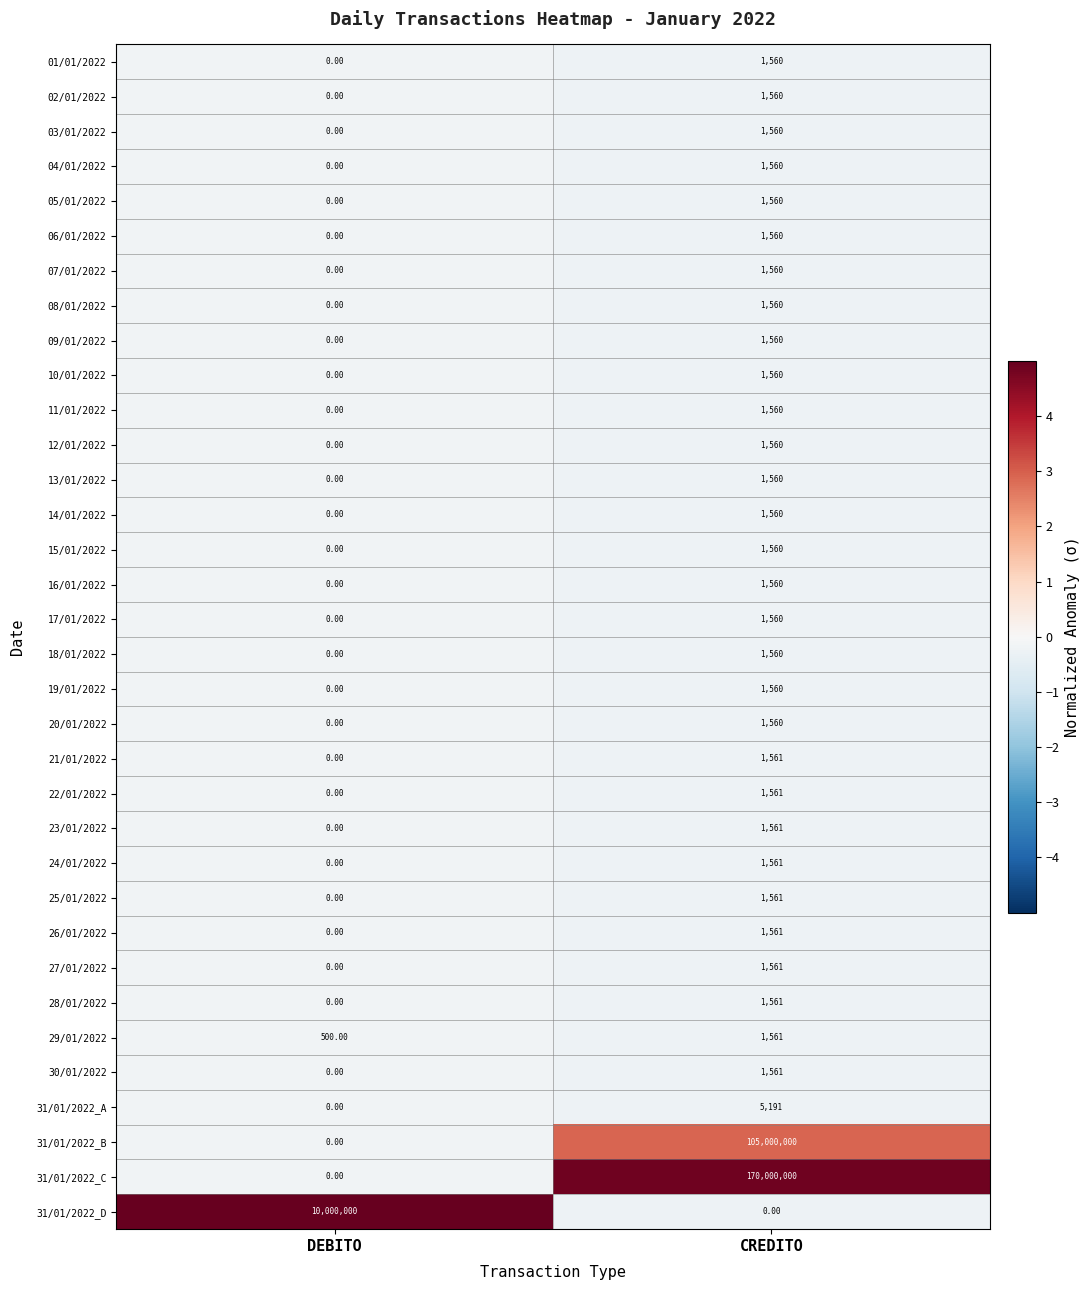

Which label corresponds to the largest value in the chart?

CREDITO